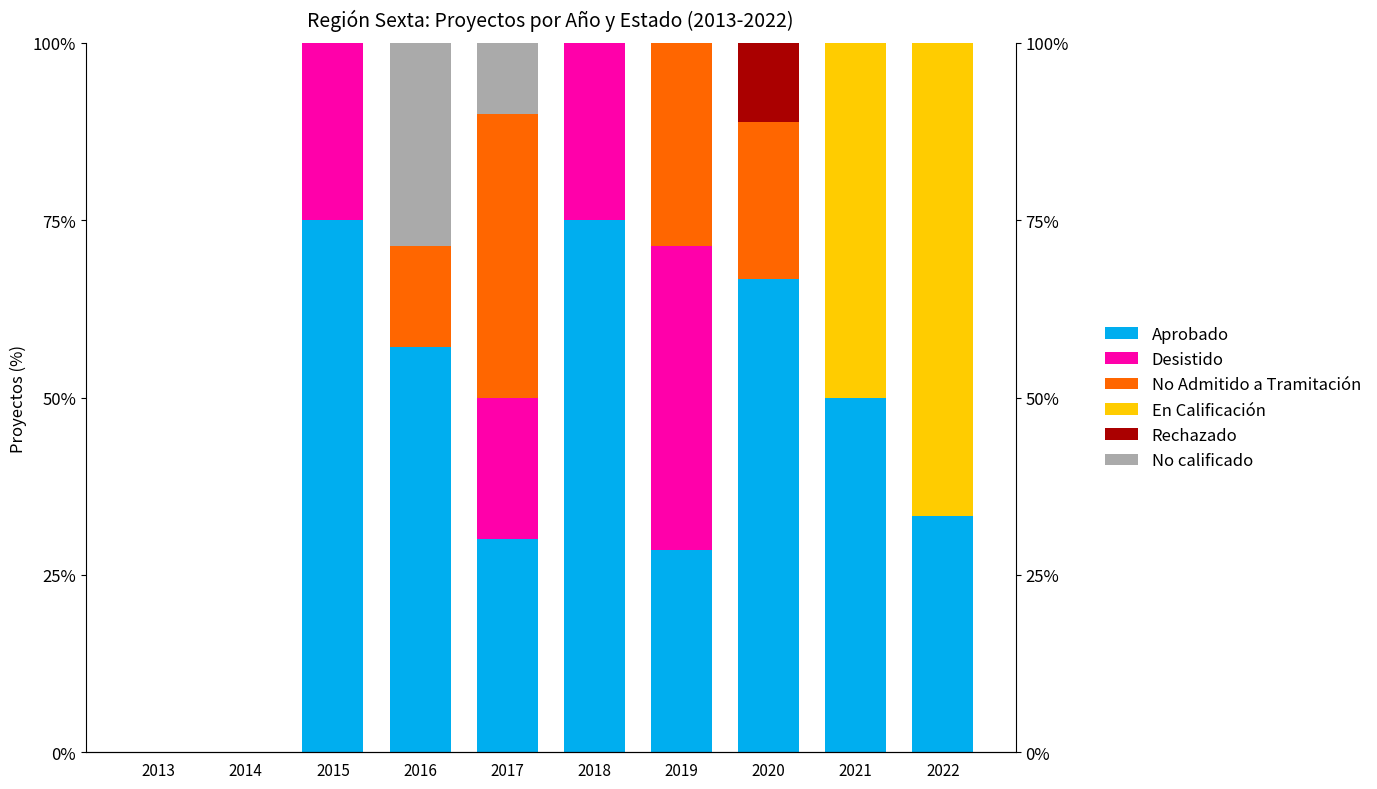

How many data points in Rechazado are above 0?

1